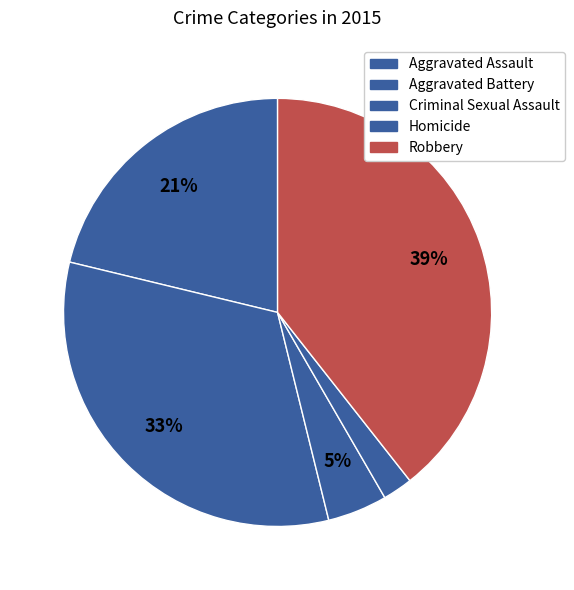

True or false: Robbery accounts for 39% of the total.

True